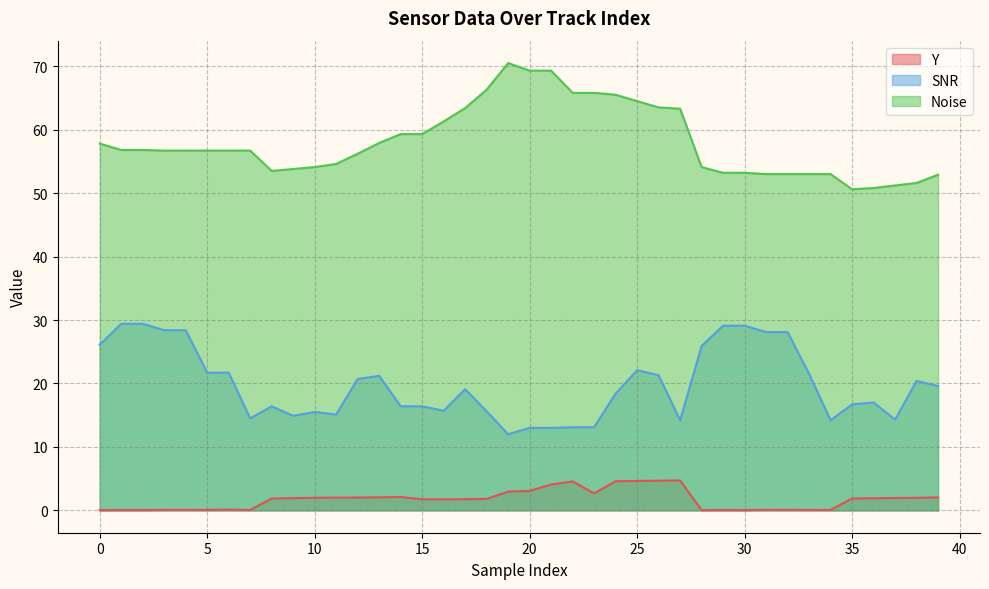

What is the value of the Noise point at the 9th from the left?

53.5